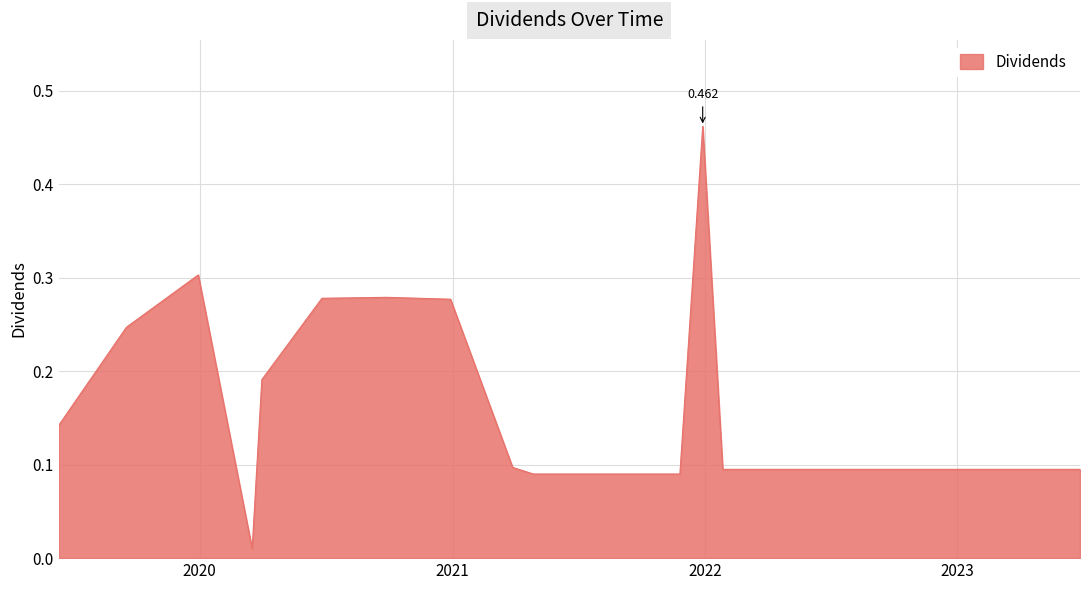

How many lines are shown in the chart?

1